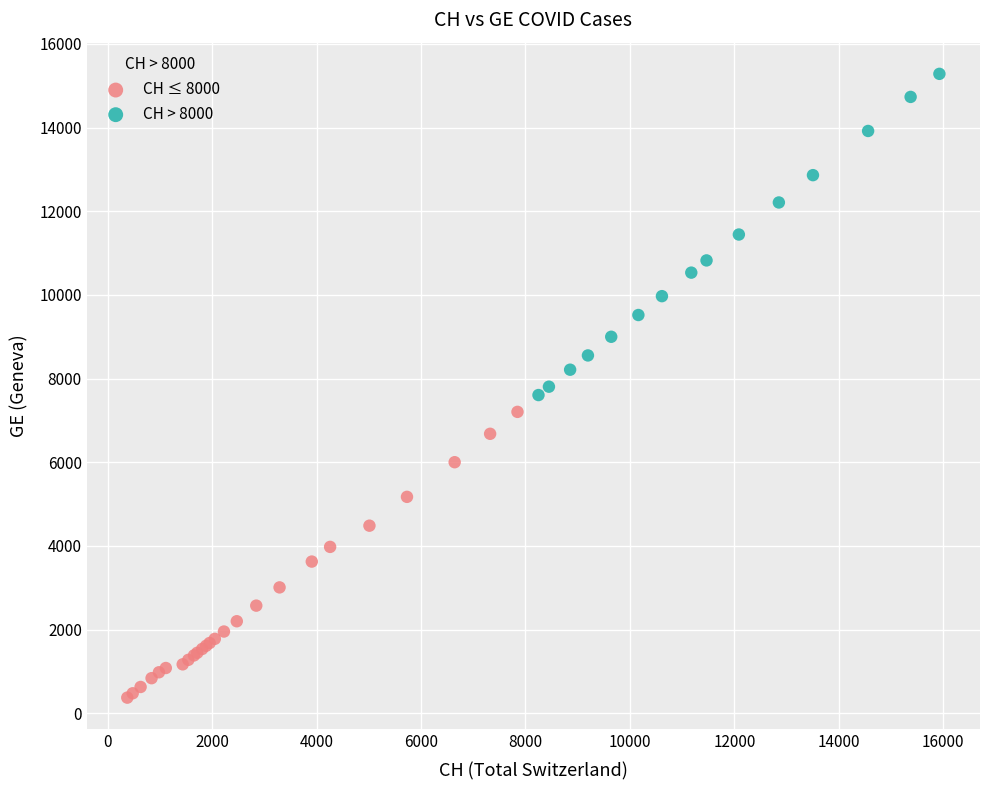

Which series reaches the minimum Y coordinate?

CH ≤ 8000